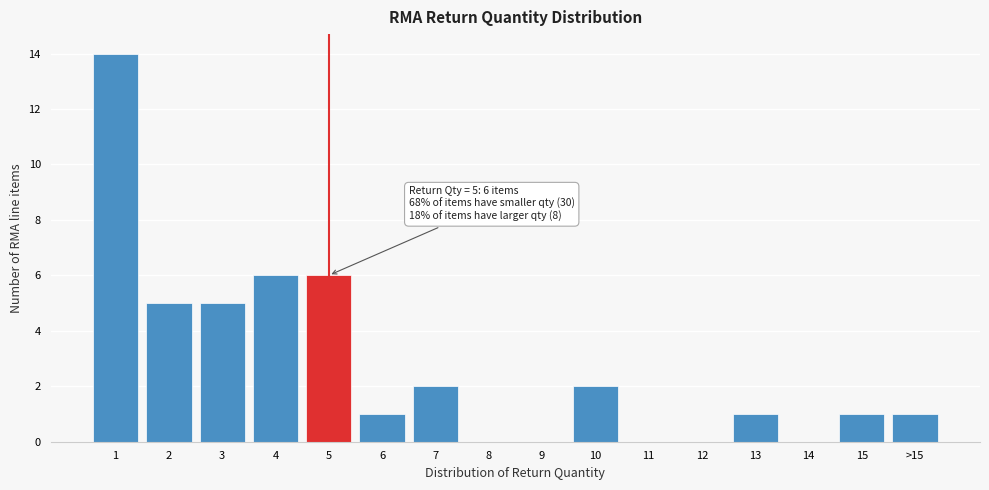

Reading right to left, transcribe all the data shown in this chart.

>15=1	15=1	14=0	13=1	12=0	11=0	10=2	9=0	8=0	7=2	6=1	5=6	4=6	3=5	2=5	1=14